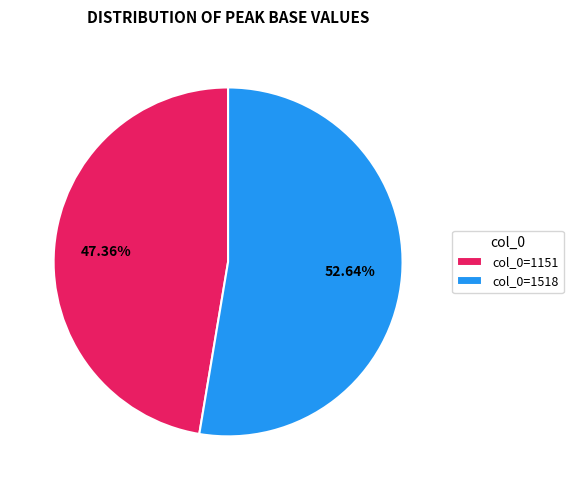

What is the smallest slice in the pie chart?

col_0=1151